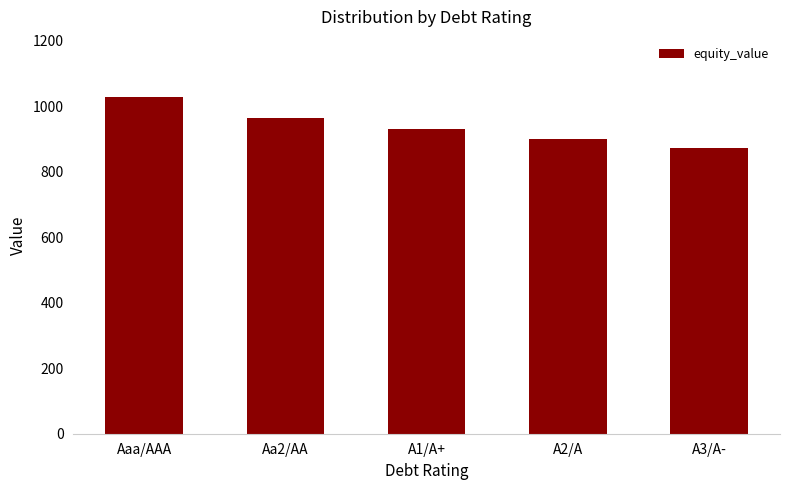

What is the difference between the values at A3/A- and A2/A?

28.7